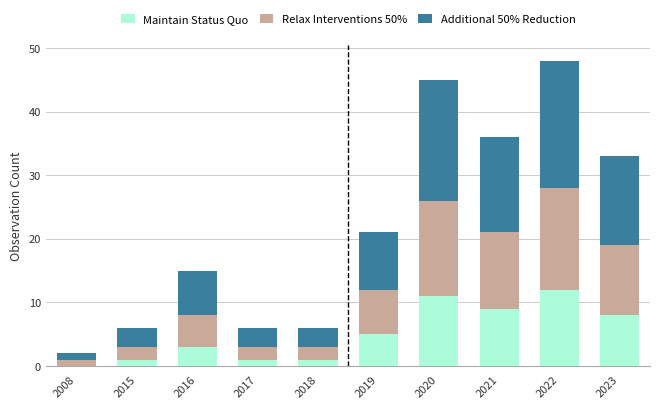

Is it true that Maintain Status Quo equals 5 at 2019?

True